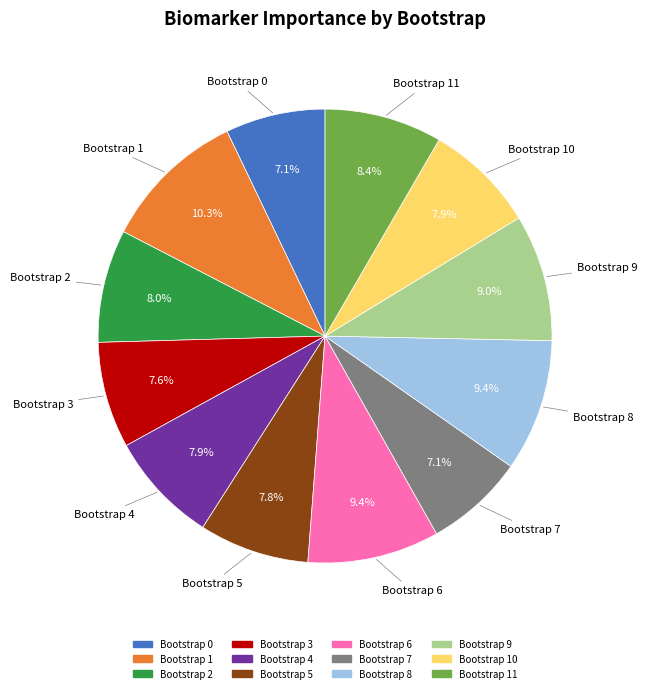

Is there a majority slice in this chart?

No